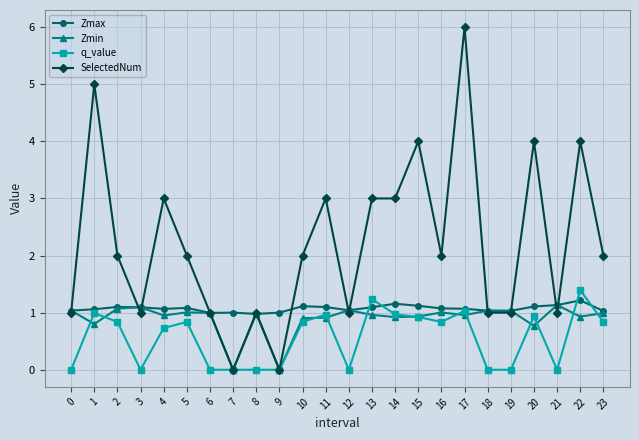

What is the sum of all Zmin values?

21.5